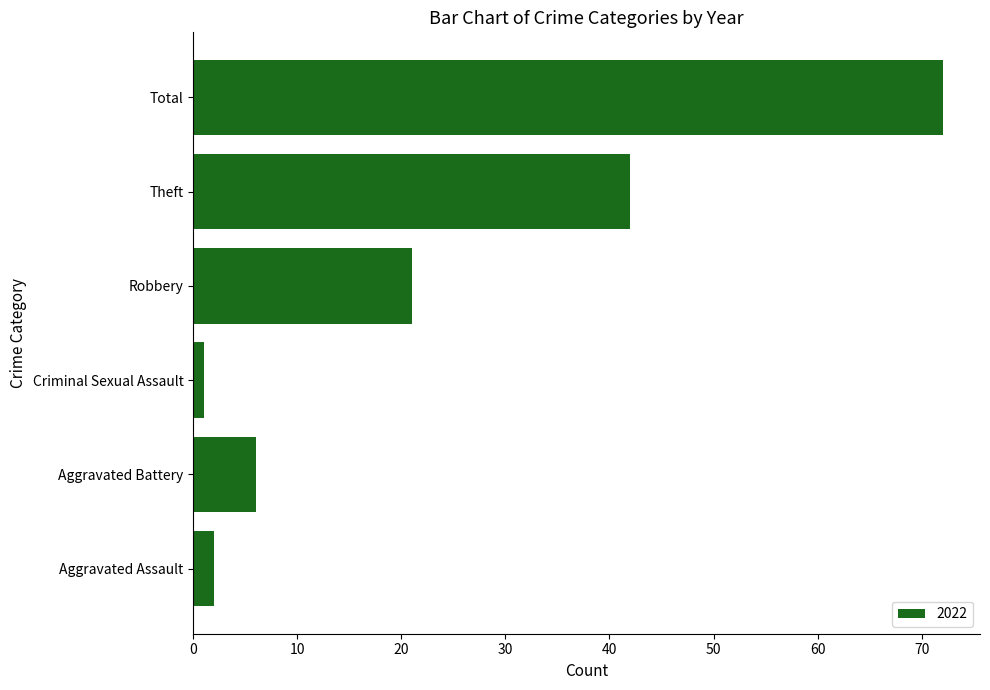

Read the value at Aggravated Battery, to the nearest 5.

5